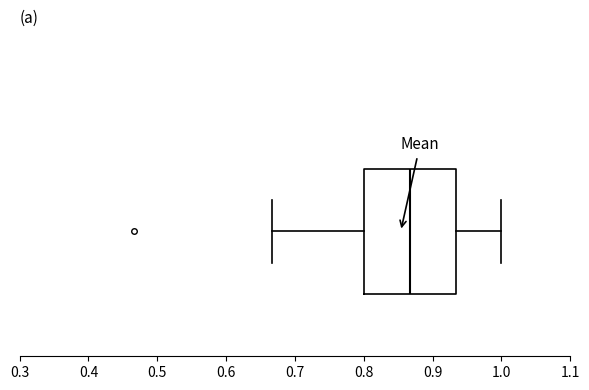

Transcribe this box plot: give where the median line is, the range the box spans, and where the two whiskers end, as read against the x-axis. The values are not printed on the chart, so give them approximately, as read against the axis.

median 0.87, box 0.80 to 0.93, whiskers 0.67 to 1.00